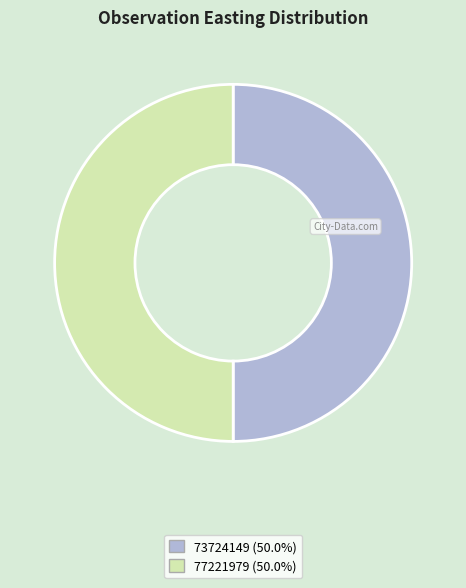

Do 77221979 (50.0%) and 73724149 (50.0%) together represent more than half of the pie?

Yes